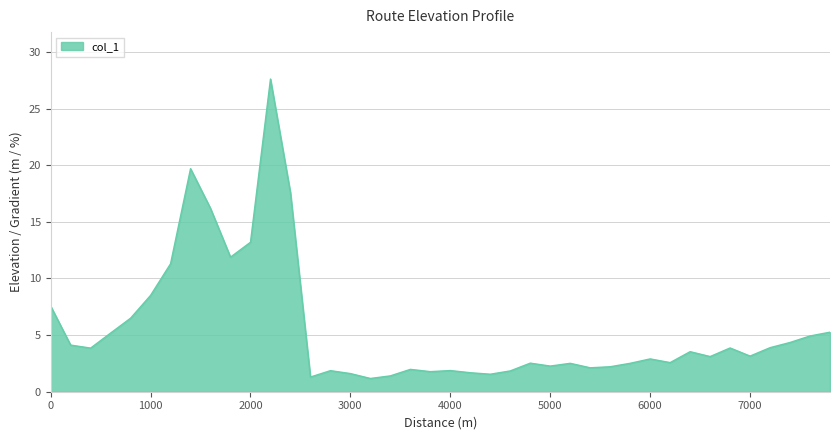

How many distinct data groups are displayed?

1